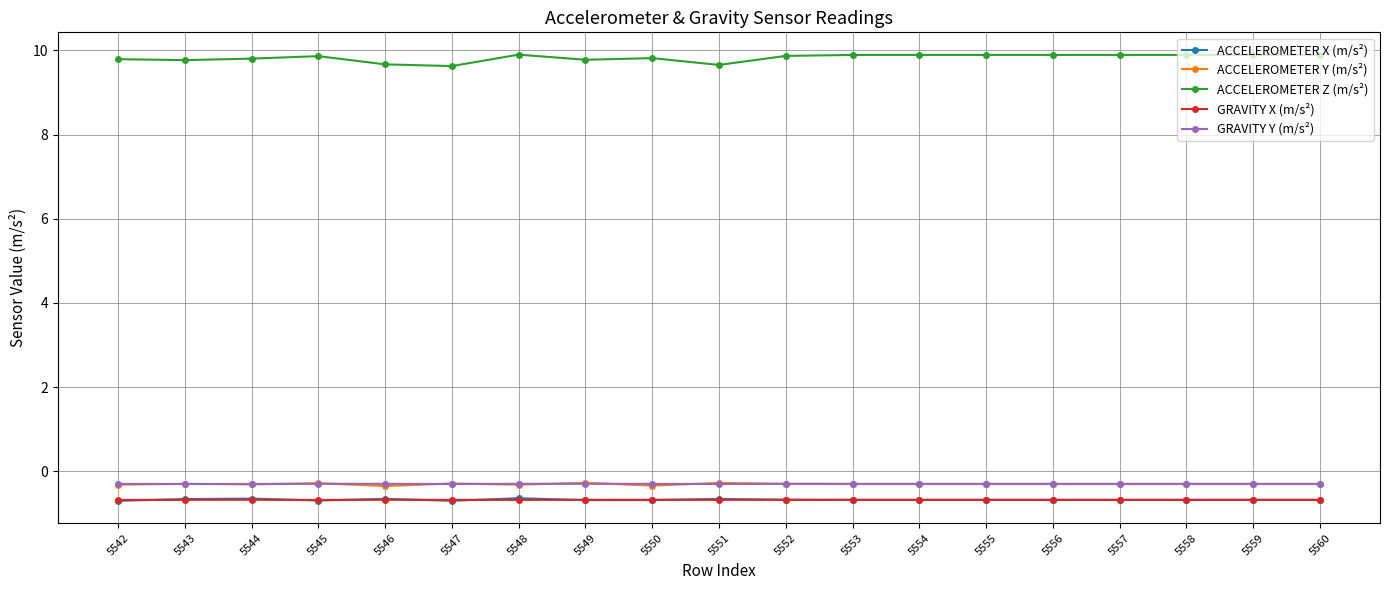

What is the spread (max minus min) of values at 5559?

10.6